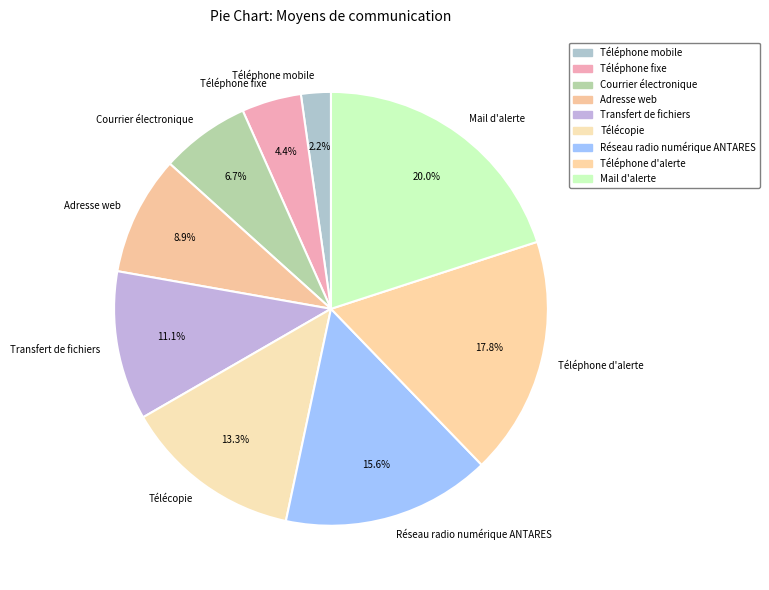

Is the sum of Télécopie and Téléphone fixe greater than half?

No